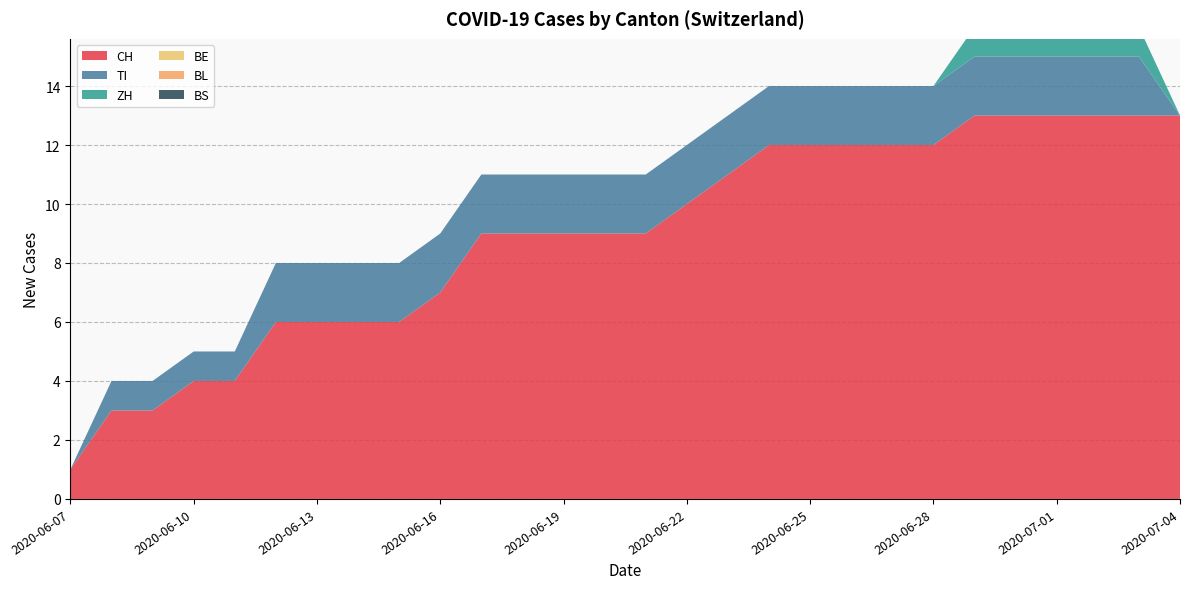

Reading right to left, what are all the values shown in this chart?

CH: 2020-07-04=13	2020-07-03=13	2020-07-02=13	2020-07-01=13	2020-06-30=13	2020-06-29=13	2020-06-28=12	2020-06-27=12	2020-06-26=12	2020-06-25=12	2020-06-24=12	2020-06-23=11	2020-06-22=10	2020-06-21=9	2020-06-20=9	2020-06-19=9	2020-06-18=9	2020-06-17=9	2020-06-16=7	2020-06-15=6	2020-06-14=6	2020-06-13=6	2020-06-12=6	2020-06-11=4	2020-06-10=4	2020-06-09=3	2020-06-08=3	2020-06-07=1
TI: 2020-07-04=0	2020-07-03=2	2020-07-02=2	2020-07-01=2	2020-06-30=2	2020-06-29=2	2020-06-28=2	2020-06-27=2	2020-06-26=2	2020-06-25=2	2020-06-24=2	2020-06-23=2	2020-06-22=2	2020-06-21=2	2020-06-20=2	2020-06-19=2	2020-06-18=2	2020-06-17=2	2020-06-16=2	2020-06-15=2	2020-06-14=2	2020-06-13=2	2020-06-12=2	2020-06-11=1	2020-06-10=1	2020-06-09=1	2020-06-08=1	2020-06-07=0
ZH: 2020-07-04=0	2020-07-03=1	2020-07-02=1	2020-07-01=1	2020-06-30=1	2020-06-29=1	2020-06-28=0	2020-06-27=0	2020-06-26=0	2020-06-25=0	2020-06-24=0	2020-06-23=0	2020-06-22=0	2020-06-21=0	2020-06-20=0	2020-06-19=0	2020-06-18=0	2020-06-17=0	2020-06-16=0	2020-06-15=0	2020-06-14=0	2020-06-13=0	2020-06-12=0	2020-06-11=0	2020-06-10=0	2020-06-09=0	2020-06-08=0	2020-06-07=0
BE: 2020-07-04=0	2020-07-03=0	2020-07-02=0	2020-07-01=0	2020-06-30=0	2020-06-29=0	2020-06-28=0	2020-06-27=0	2020-06-26=0	2020-06-25=0	2020-06-24=0	2020-06-23=0	2020-06-22=0	2020-06-21=0	2020-06-20=0	2020-06-19=0	2020-06-18=0	2020-06-17=0	2020-06-16=0	2020-06-15=0	2020-06-14=0	2020-06-13=0	2020-06-12=0	2020-06-11=0	2020-06-10=0	2020-06-09=0	2020-06-08=0	2020-06-07=0
BL: 2020-07-04=0	2020-07-03=0	2020-07-02=0	2020-07-01=0	2020-06-30=0	2020-06-29=0	2020-06-28=0	2020-06-27=0	2020-06-26=0	2020-06-25=0	2020-06-24=0	2020-06-23=0	2020-06-22=0	2020-06-21=0	2020-06-20=0	2020-06-19=0	2020-06-18=0	2020-06-17=0	2020-06-16=0	2020-06-15=0	2020-06-14=0	2020-06-13=0	2020-06-12=0	2020-06-11=0	2020-06-10=0	2020-06-09=0	2020-06-08=0	2020-06-07=0
BS: 2020-07-04=0	2020-07-03=0	2020-07-02=0	2020-07-01=0	2020-06-30=0	2020-06-29=0	2020-06-28=0	2020-06-27=0	2020-06-26=0	2020-06-25=0	2020-06-24=0	2020-06-23=0	2020-06-22=0	2020-06-21=0	2020-06-20=0	2020-06-19=0	2020-06-18=0	2020-06-17=0	2020-06-16=0	2020-06-15=0	2020-06-14=0	2020-06-13=0	2020-06-12=0	2020-06-11=0	2020-06-10=0	2020-06-09=0	2020-06-08=0	2020-06-07=0